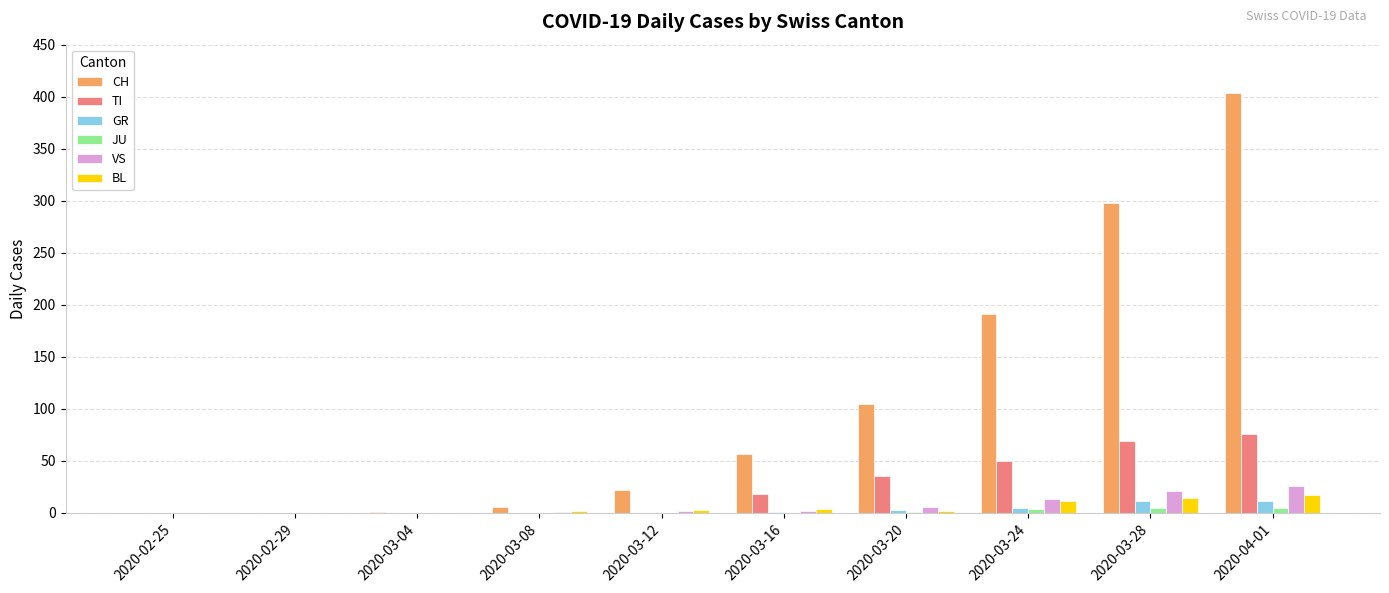

What is the average value of the VS series?

7